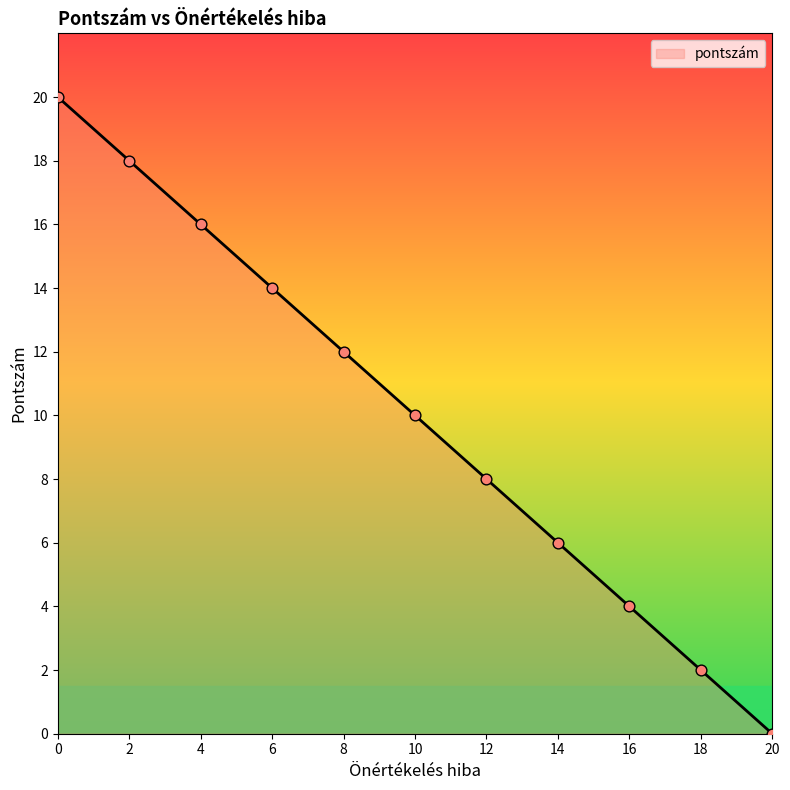

Which has a higher value, 4 or 20?

4